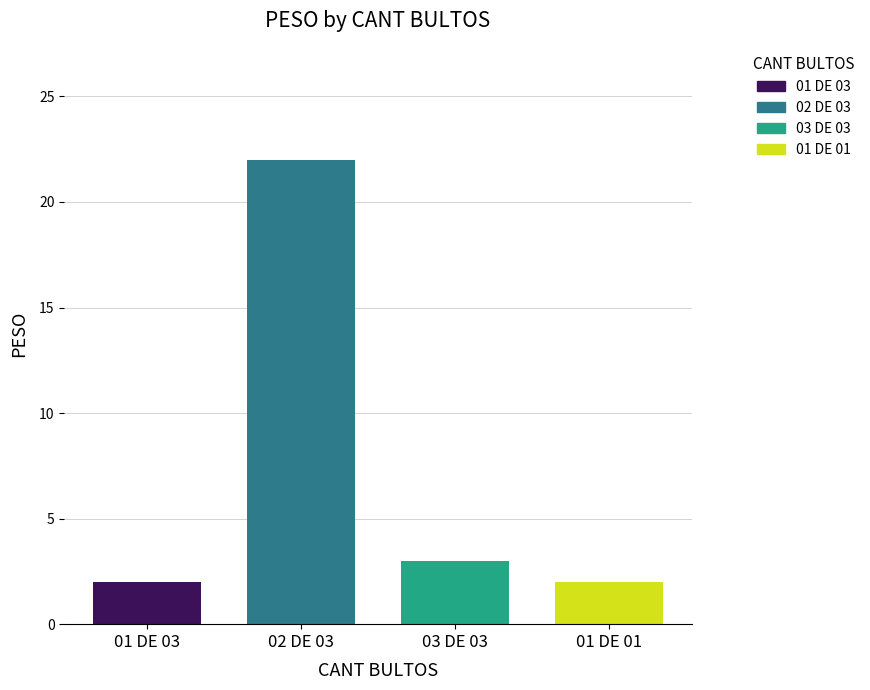

What are all the series names shown in the legend?

01 DE 03, 02 DE 03, 03 DE 03, 01 DE 01